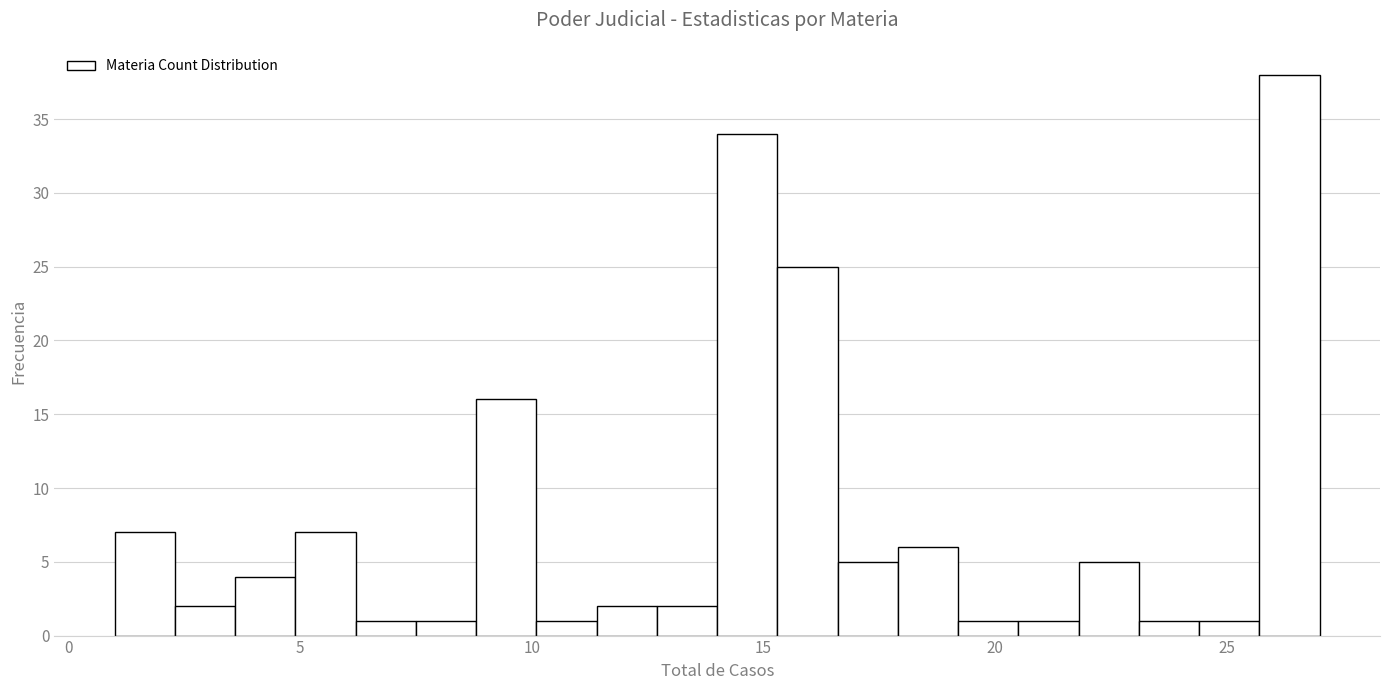

Read against the x-axis, roughly where is the centre of the tallest bar?

26.5